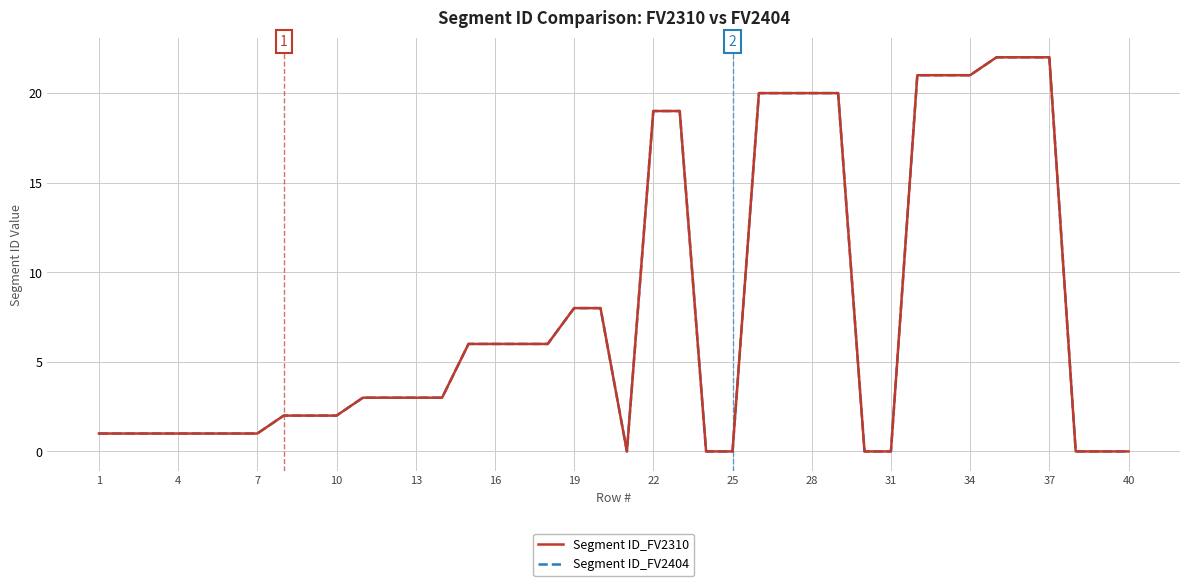

Reading left to right, list all the values displayed in this chart.

Segment ID_FV2310: 1	1	1	1	1	1	1	2	2	2	3	3	3	3	6	6	6	6	8	8	0	19	19	0	0	20	20	20	20	0	0	21	21	21	22	22	22	0	0	0
Segment ID_FV2404: 1	1	1	1	1	1	1	2	2	2	3	3	3	3	6	6	6	6	8	8	0	19	19	0	0	20	20	20	20	0	0	21	21	21	22	22	22	0	0	0